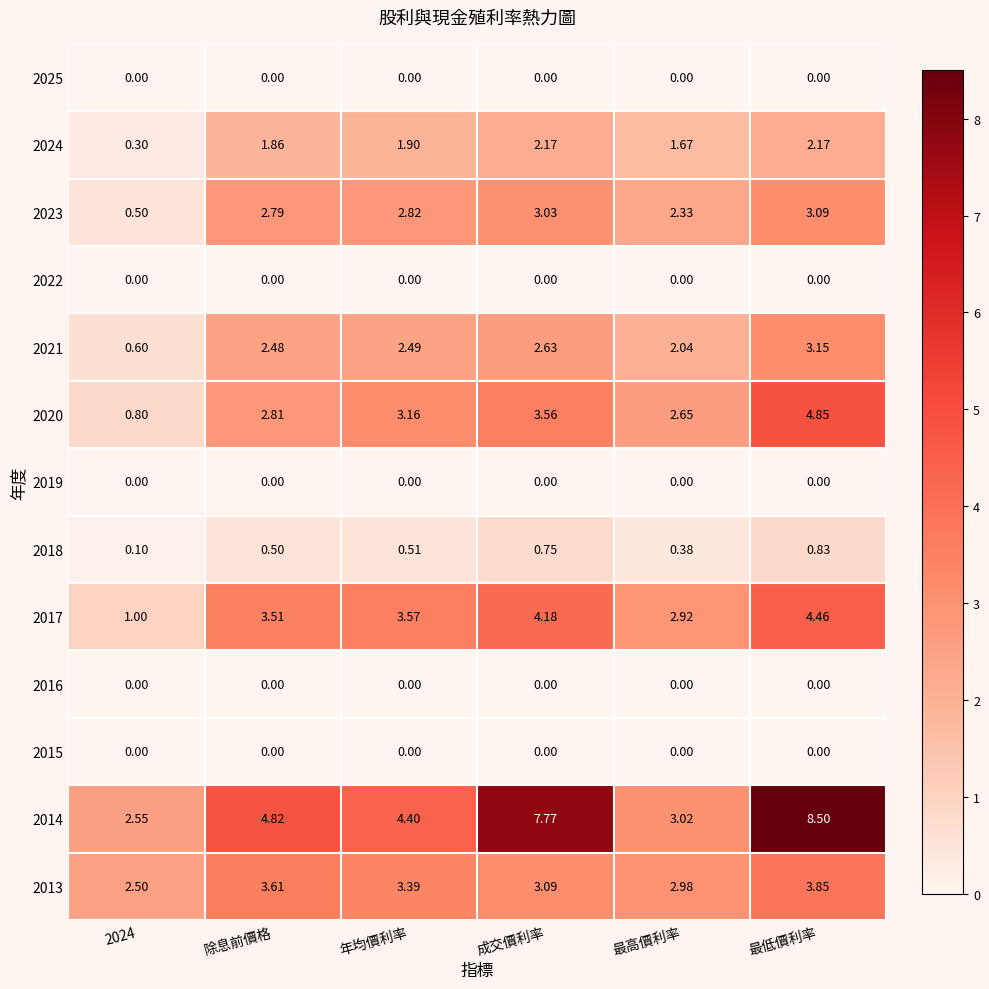

Which label corresponds to the largest value in the chart?

最低價利率